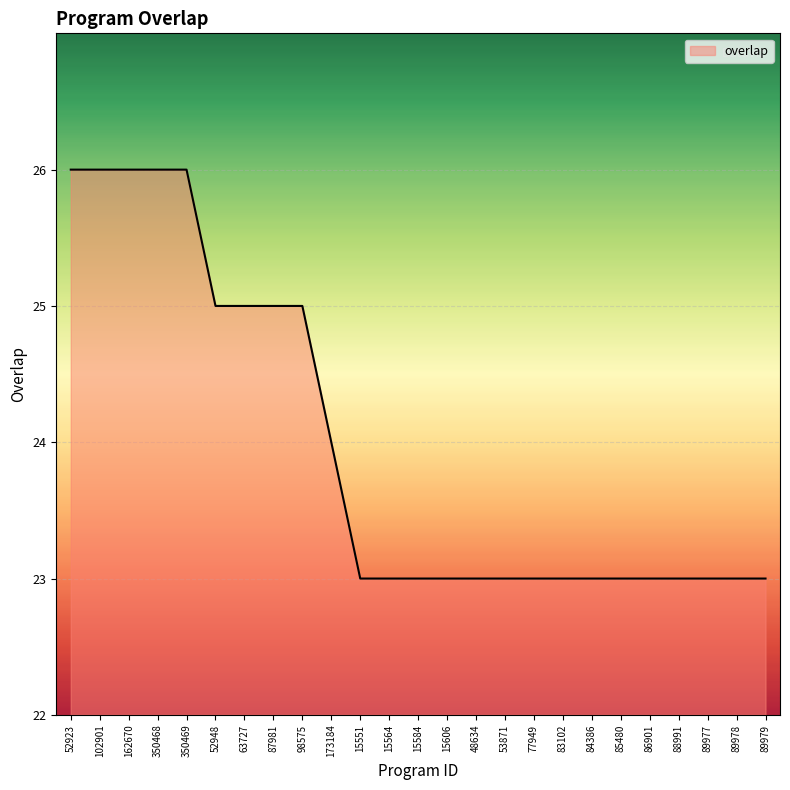

What is the ratio of the value at 350468 to the value at 77949?

1.1